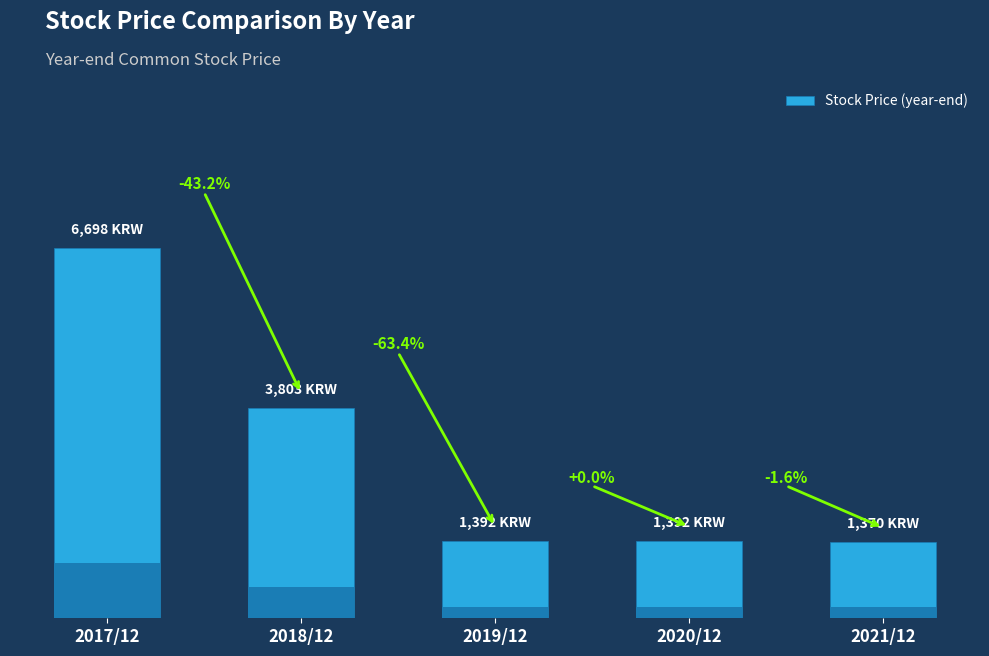

What is the label of the 4th bar from the right?

2018/12